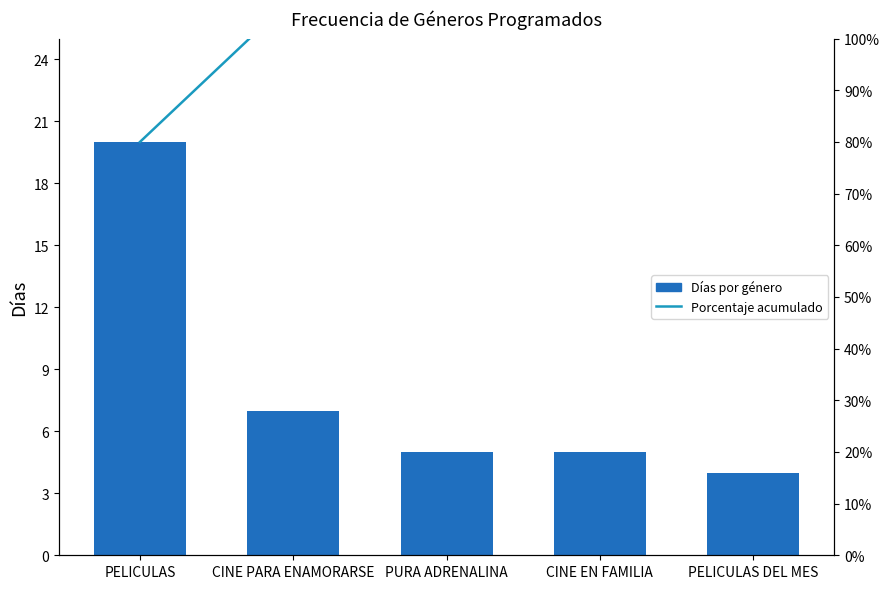

What is the label of the 5th bar from the right?

PELICULAS